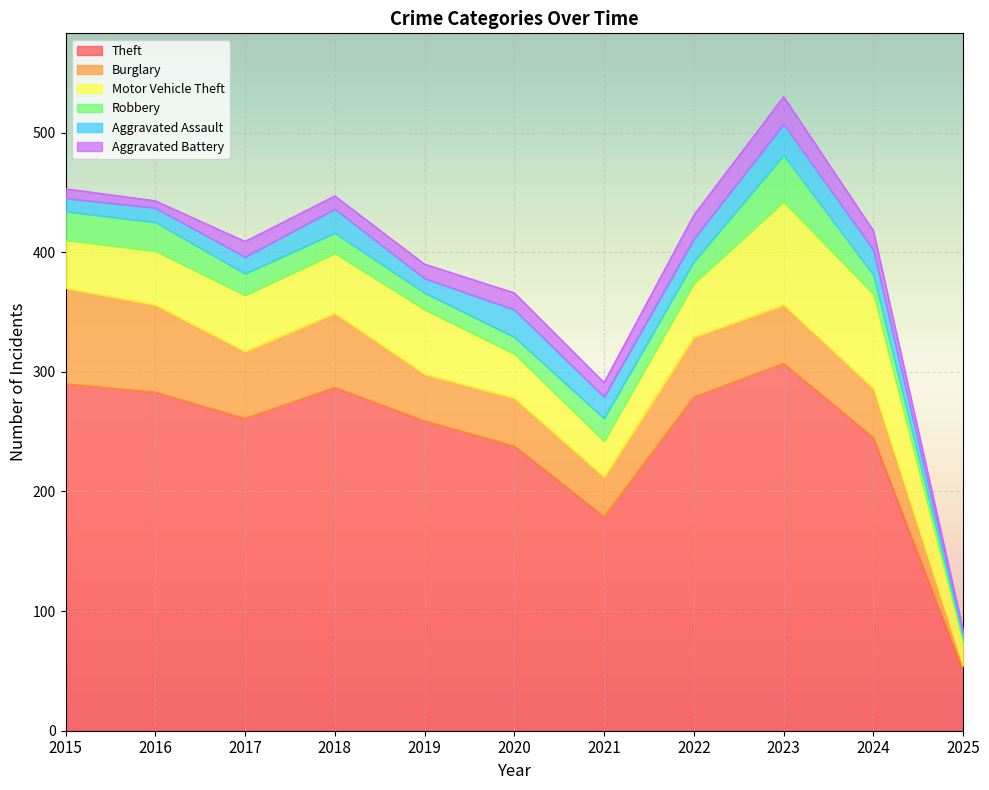

True or false: Motor Vehicle Theft and Aggravated Battery intersect in this chart.

False